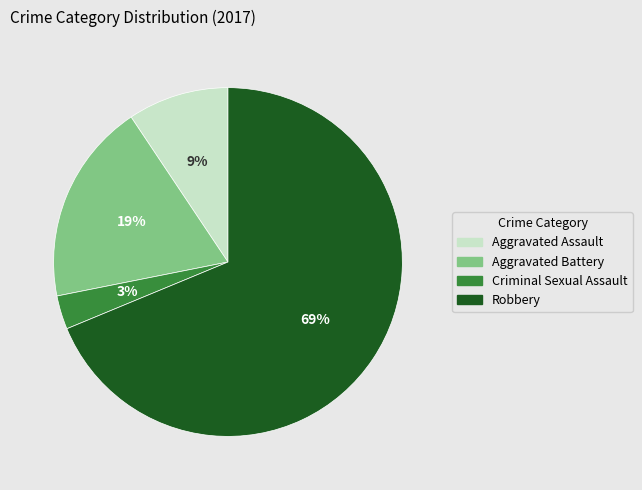

Does Criminal Sexual Assault account for over 50% of the chart?

No